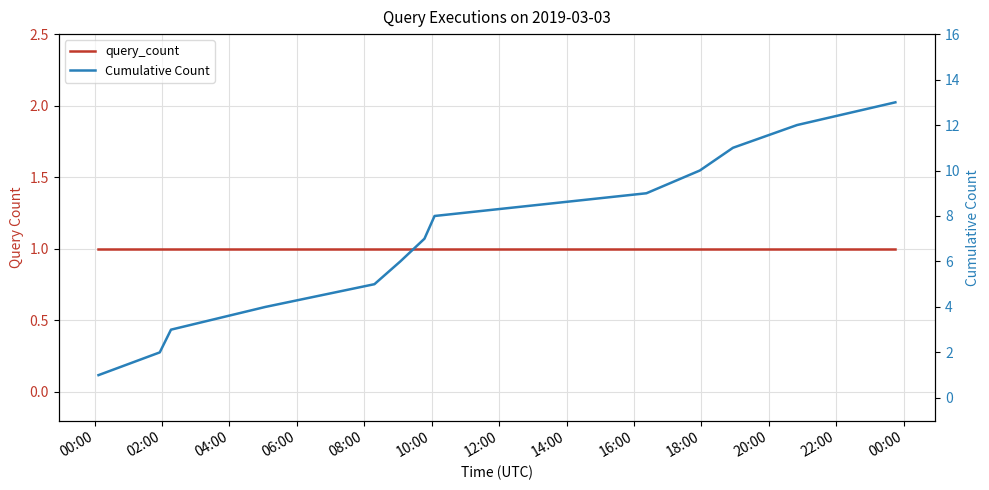

What are all the series names shown in the legend?

query_count, Cumulative Count